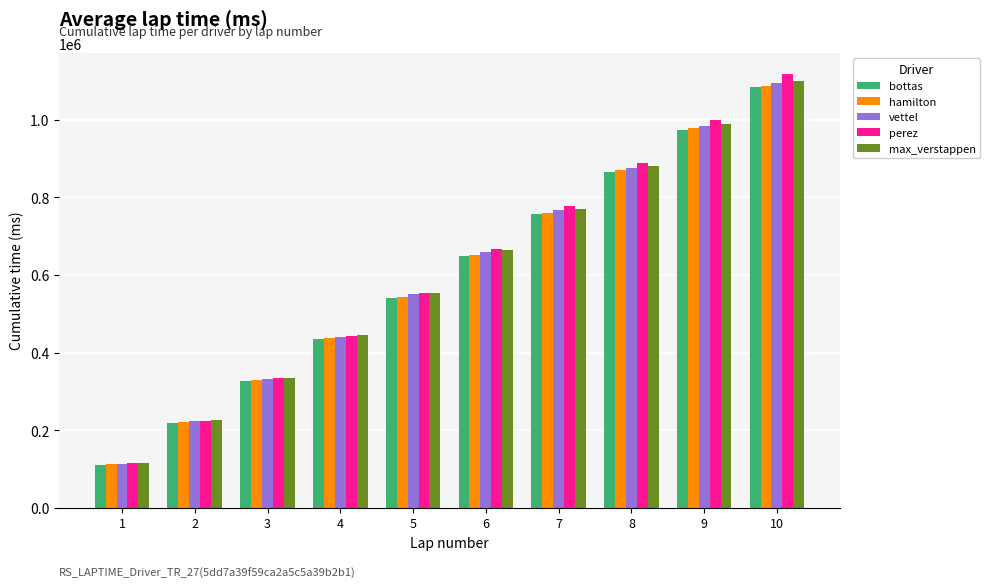

Reading left to right, transcribe all the data shown in this chart.

bottas: 1=110893	2=218485	3=326089	4=433787	5=541337	6=649228	7=757320	8=865924	9=974895	10=1084144
hamilton: 1=112789	2=220576	3=328398	4=436402	5=544122	6=652415	7=760941	8=869587	9=978201	10=1086973
vettel: 1=113543	2=223247	3=332279	4=440635	5=549856	6=659013	7=767289	8=876229	9=985238	10=1094728
perez: 1=114440	2=224597	3=334286	4=443709	5=553487	6=666055	7=777635	8=889471	9=1000488	10=1116897
max_verstappen: 1=115904	2=225142	3=334694	4=444032	5=553595	6=663163	7=771336	8=880305	9=989421	10=1099541